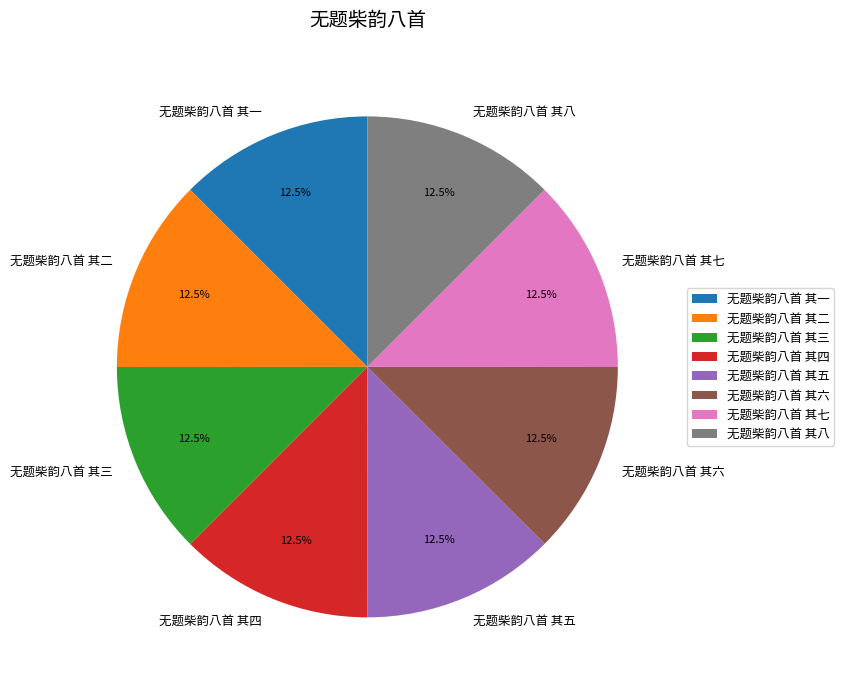

Do 无题柴韵八首 其八 and 无题柴韵八首 其四 together represent more than half of the pie?

No